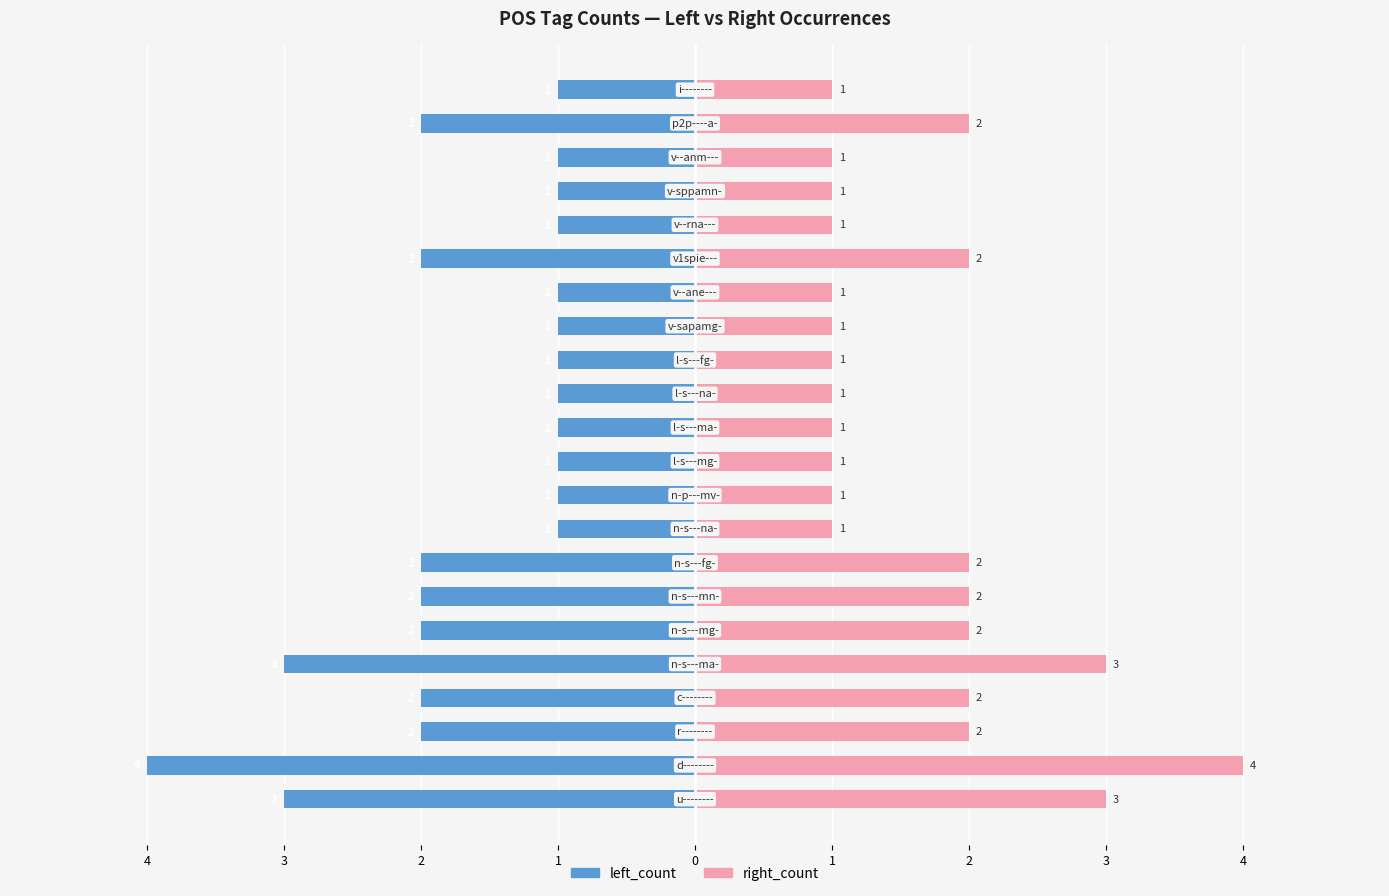

How many bars are there in each group?

2